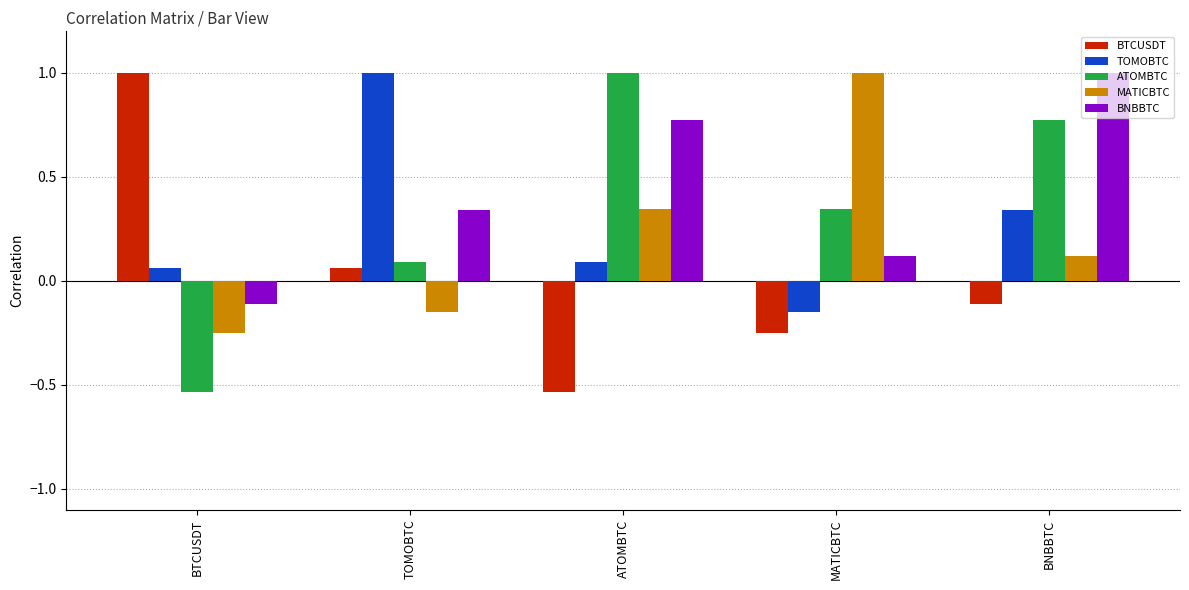

What is the maximum value for BTCUSDT?

1.0